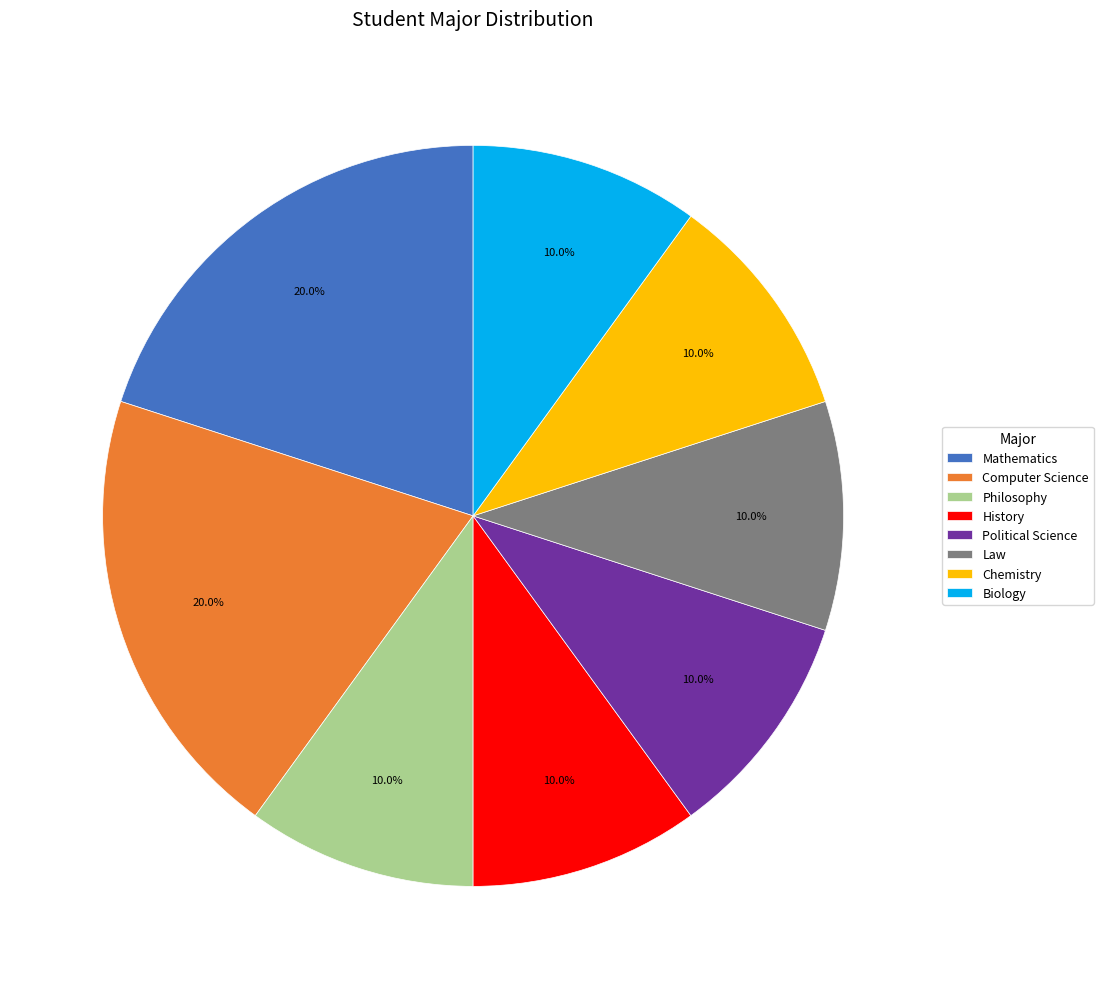

Count the number of slices in the pie.

8